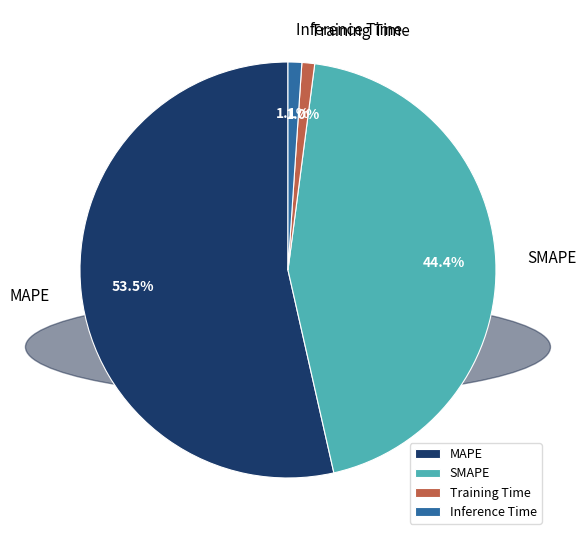

To the nearest percent, what is the average slice percentage?

25%